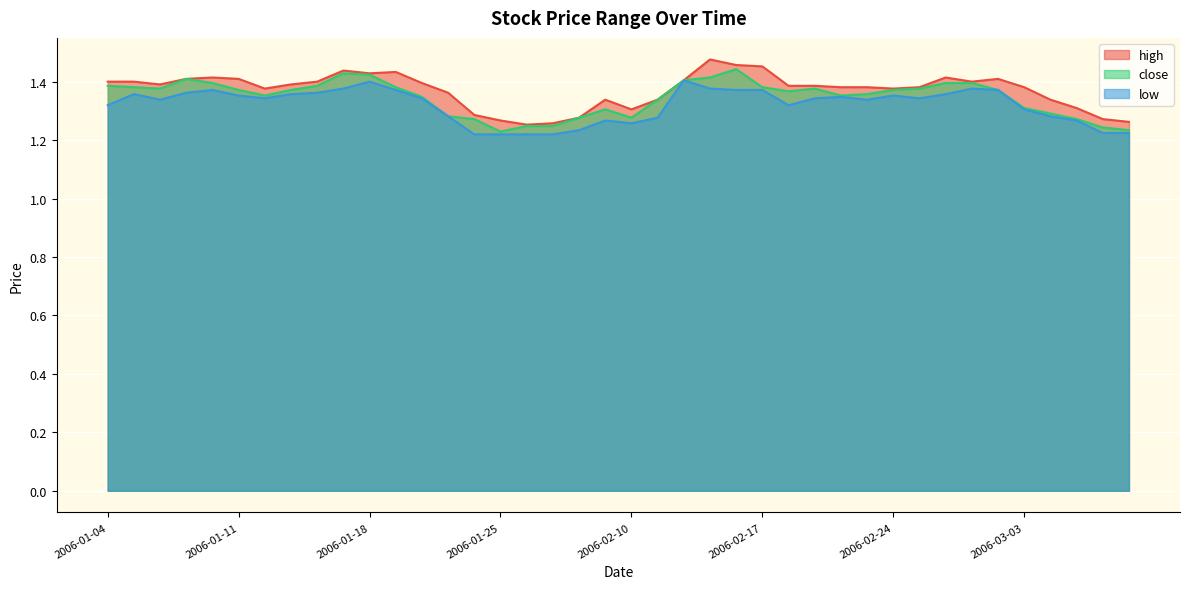

Which has a higher value, 2006-02-08 or 2006-02-27?

2006-02-27